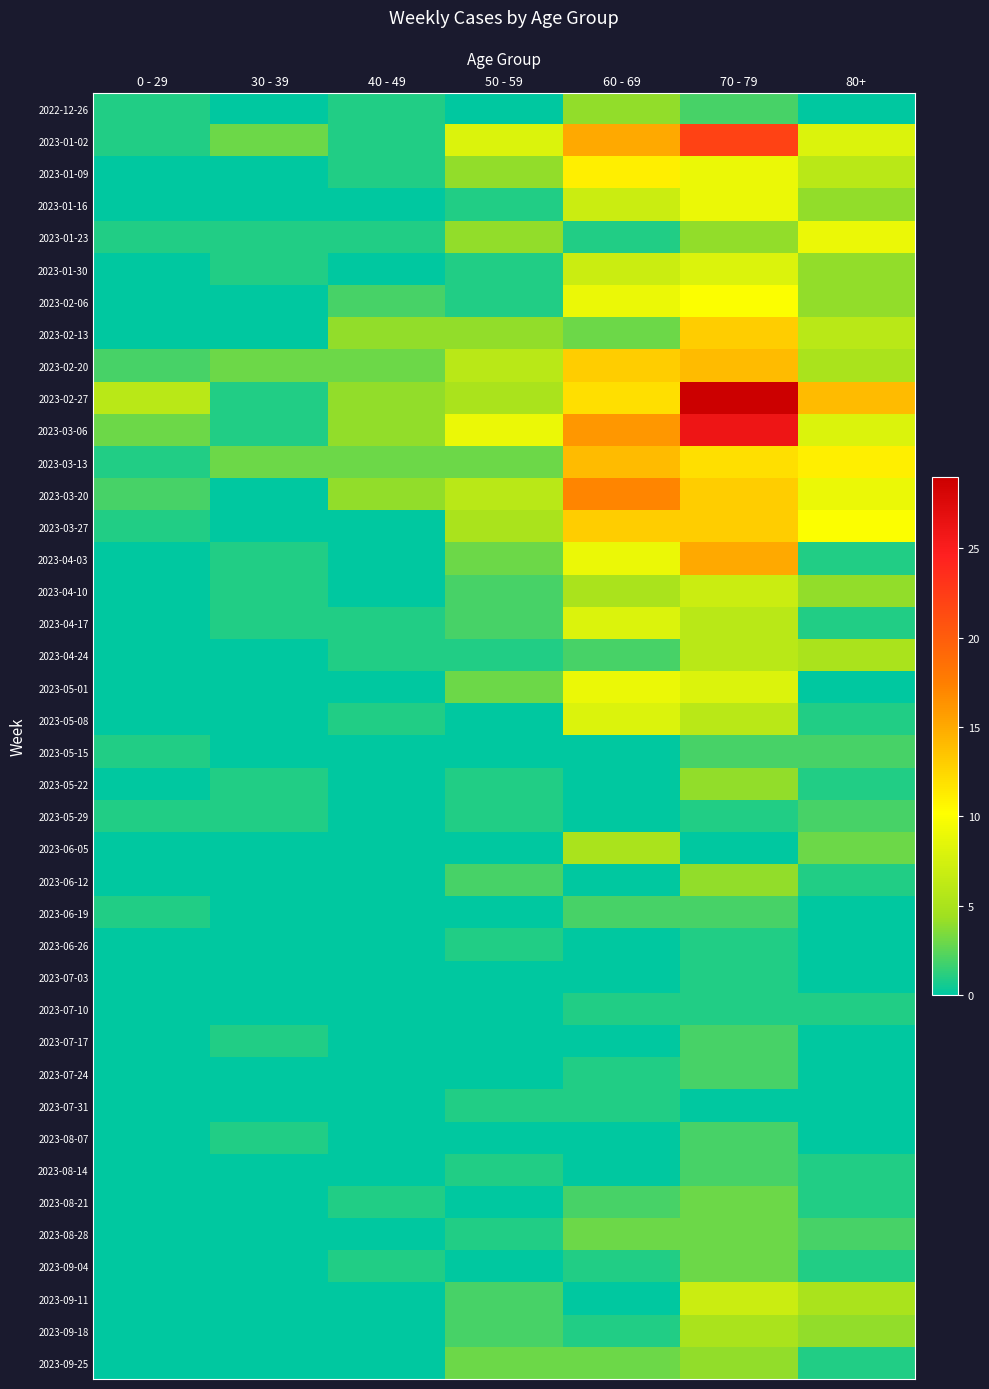

What is the total value across all series at 30 - 39?

20